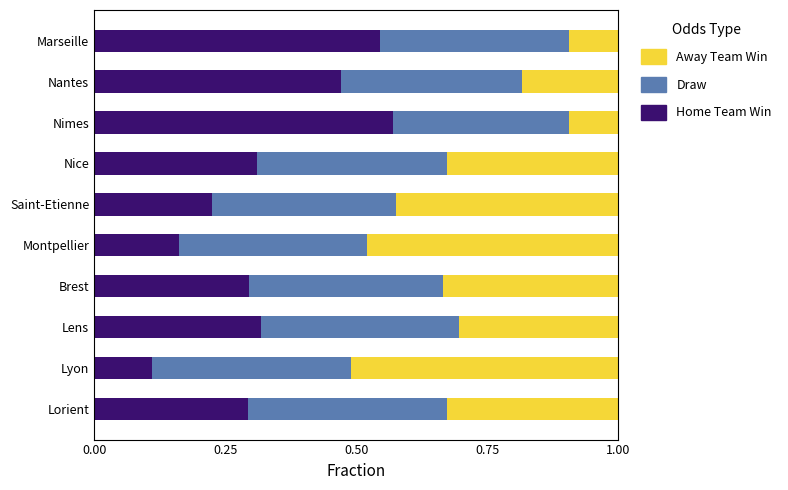

What is the total value across all series at Marseille?

1.0